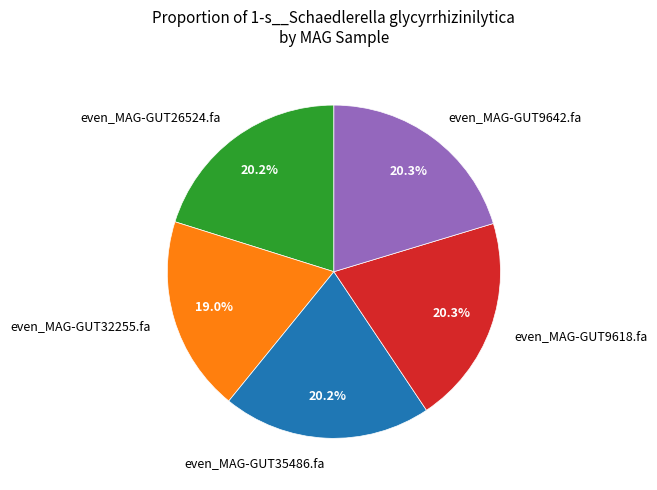

The even_MAG-GUT9642.fa slice represents 10% of the pie. True or false?

False